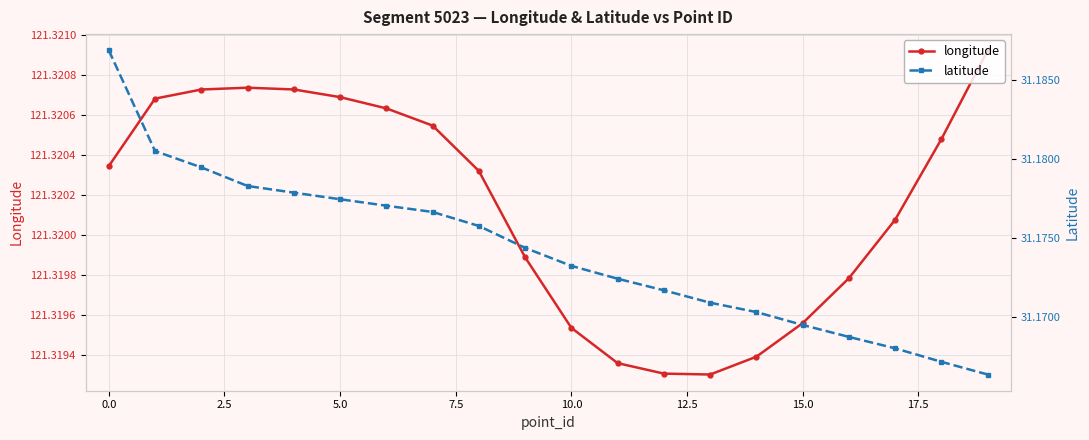

Is it true that longitude equals 121.3 at 18?

True